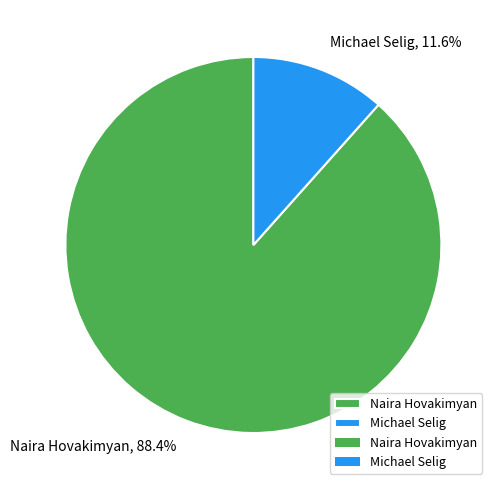

Is the sum of Michael Selig and Naira Hovakimyan greater than half?

Yes